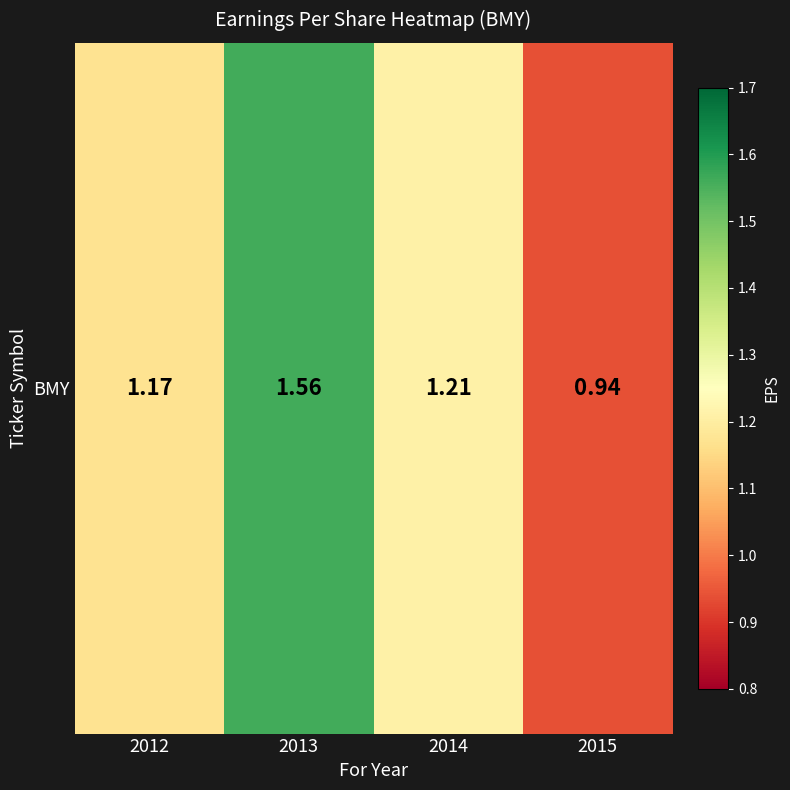

Reading left to right, list all the values displayed in this chart.

2012=1.2	2013=1.6	2014=1.2	2015=0.9